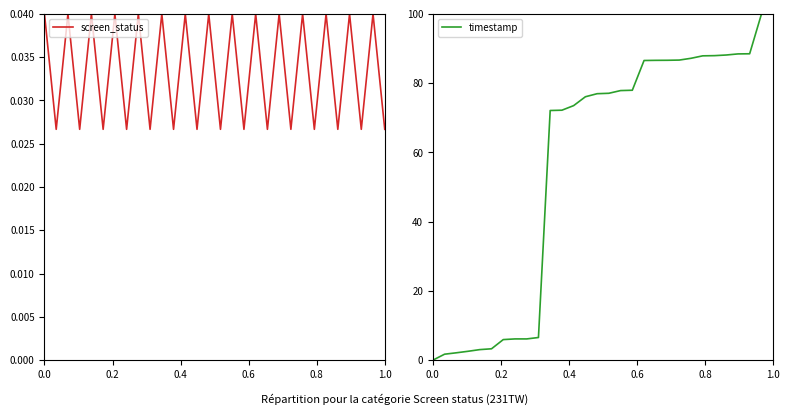

What are all the series names shown in the legend?

screen_status, timestamp